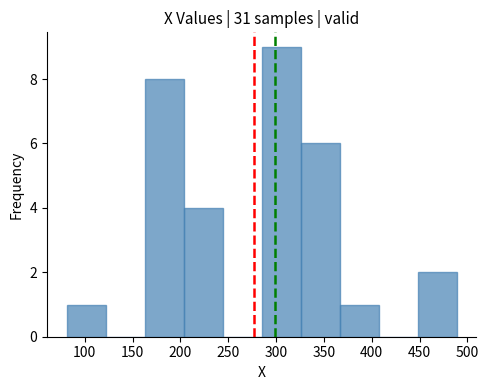

Over which range of the x-axis is the bar tallest?

285 to 325